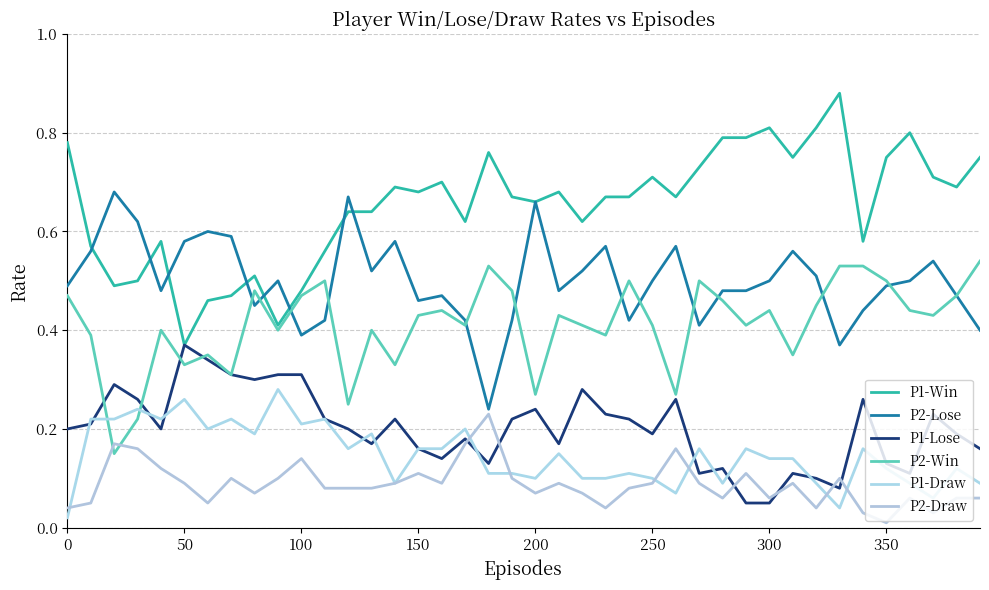

In P1-Lose, how many points are lower than both neighbors (excluding endpoints)?

10